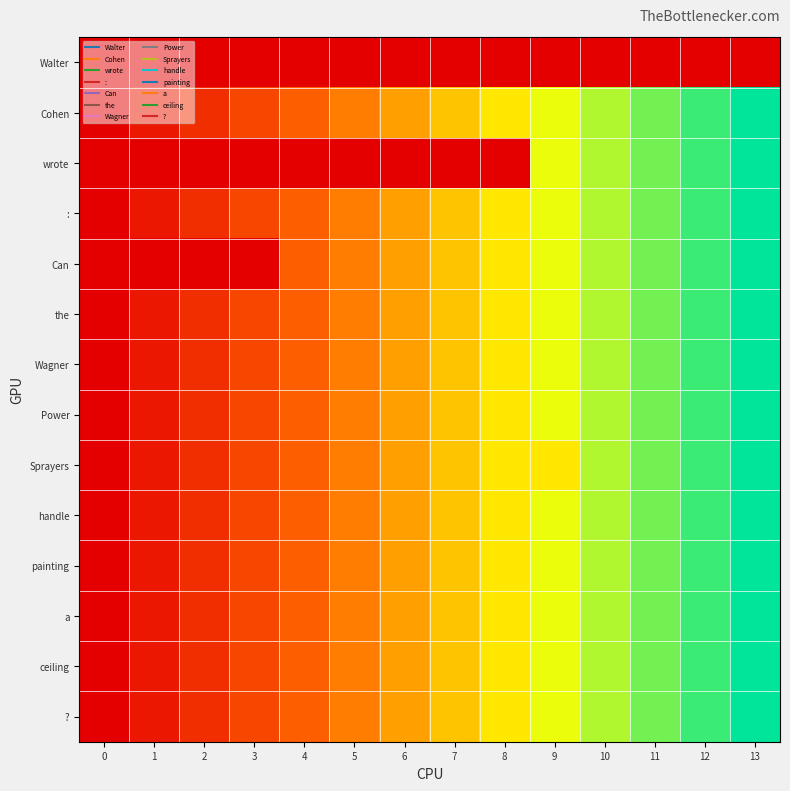

Rank the series at 5 from lowest to highest value.

Walter, wrote, Cohen, :, Can, the, Wagner, Power, Sprayers, handle, painting, a, ceiling, ?